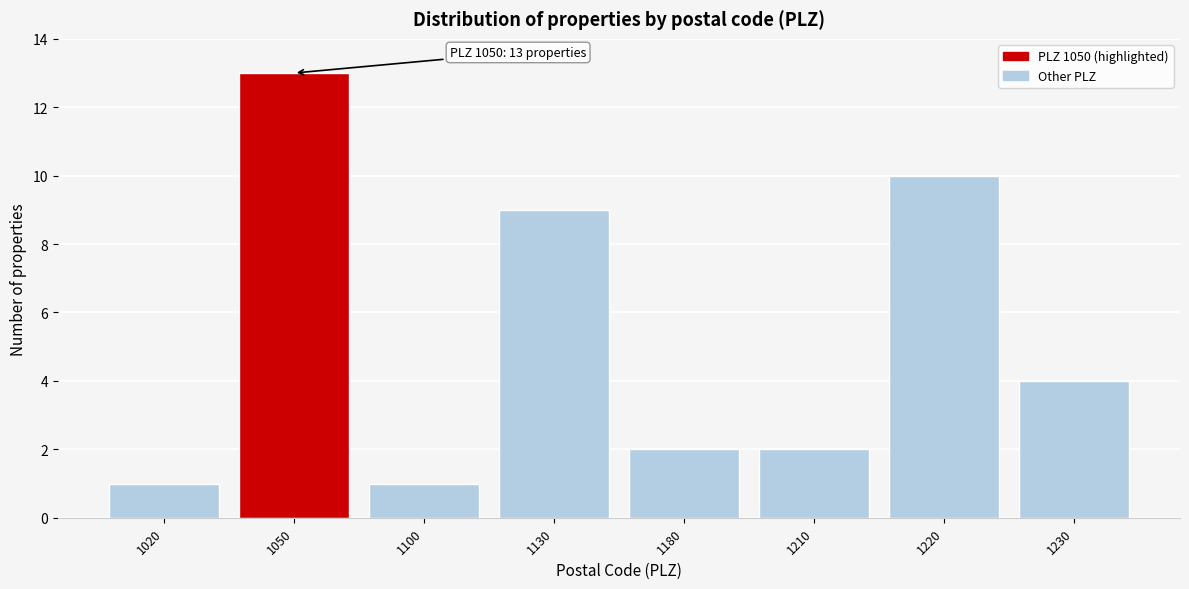

Reading right to left, extract all data points from this chart.

1230=4	1220=10	1210=2	1180=2	1130=9	1100=1	1050=13	1020=1